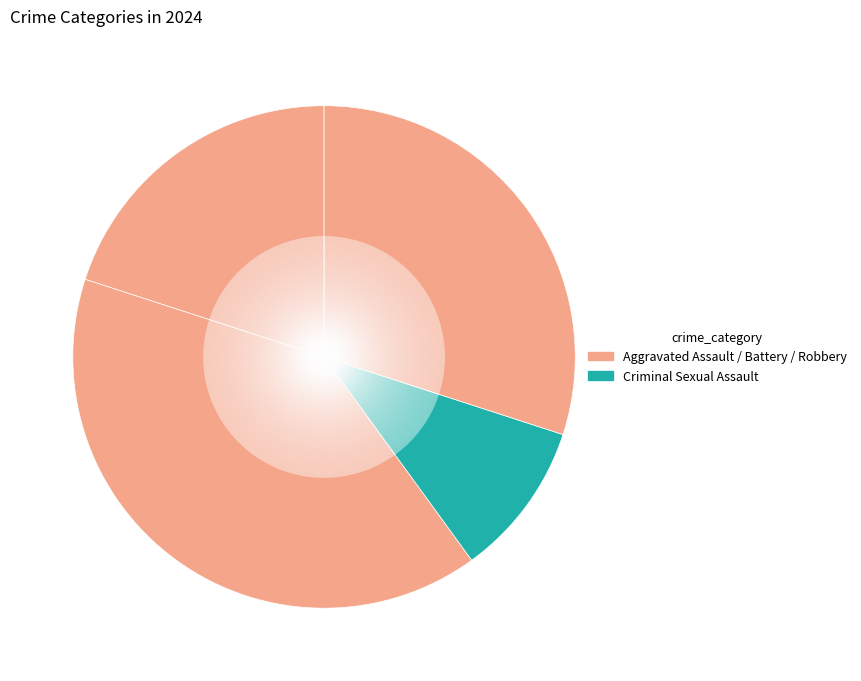

Count the number of slices in the pie.

4